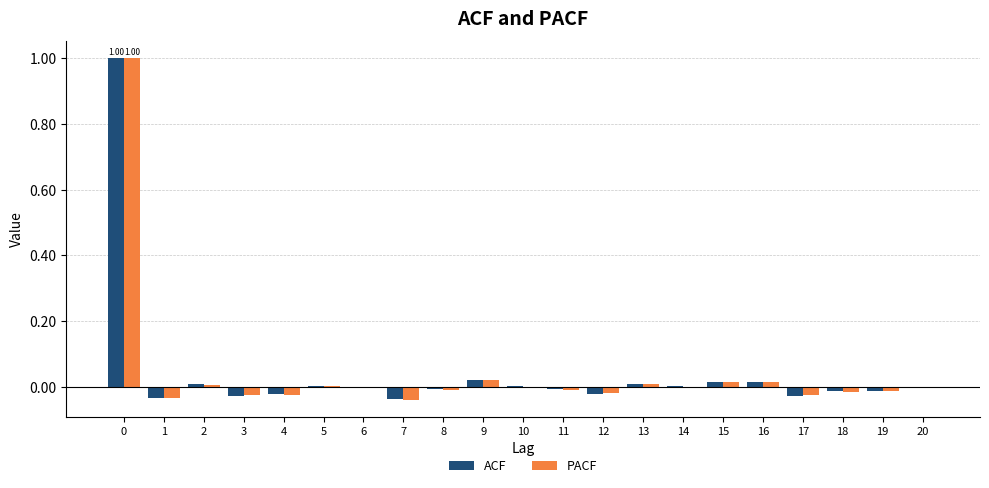

How many groups of bars are there?

21